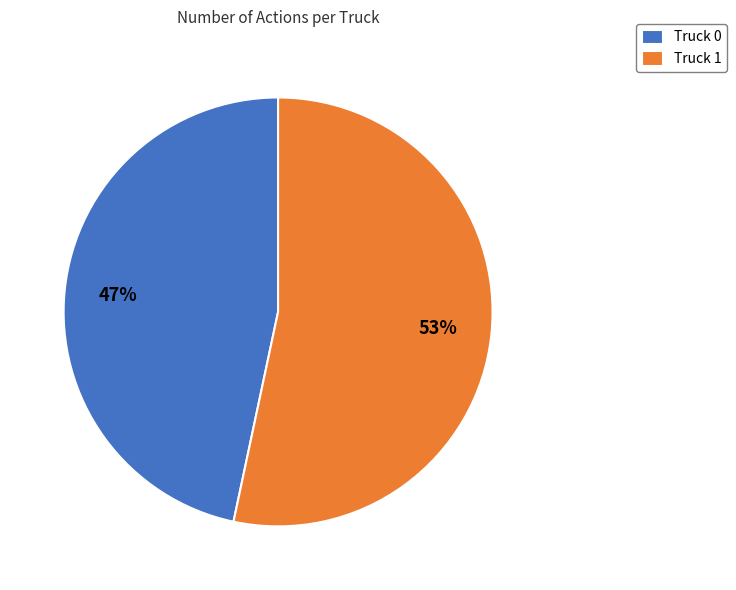

To the nearest percent, what is the average slice percentage?

50%